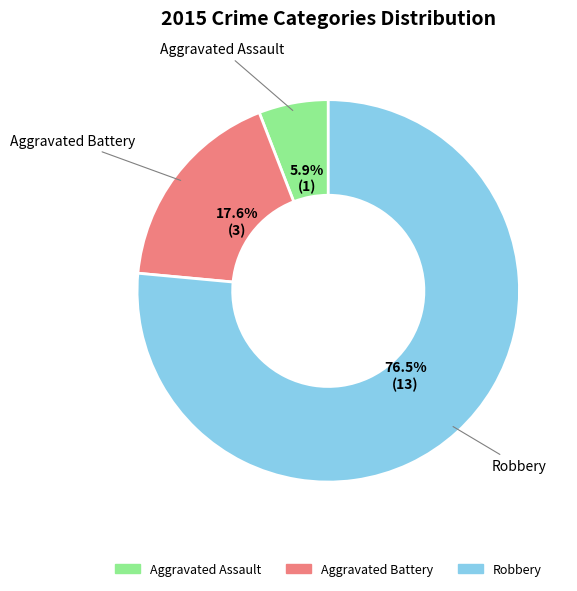

Which has a higher value, Robbery or Aggravated Battery?

Robbery